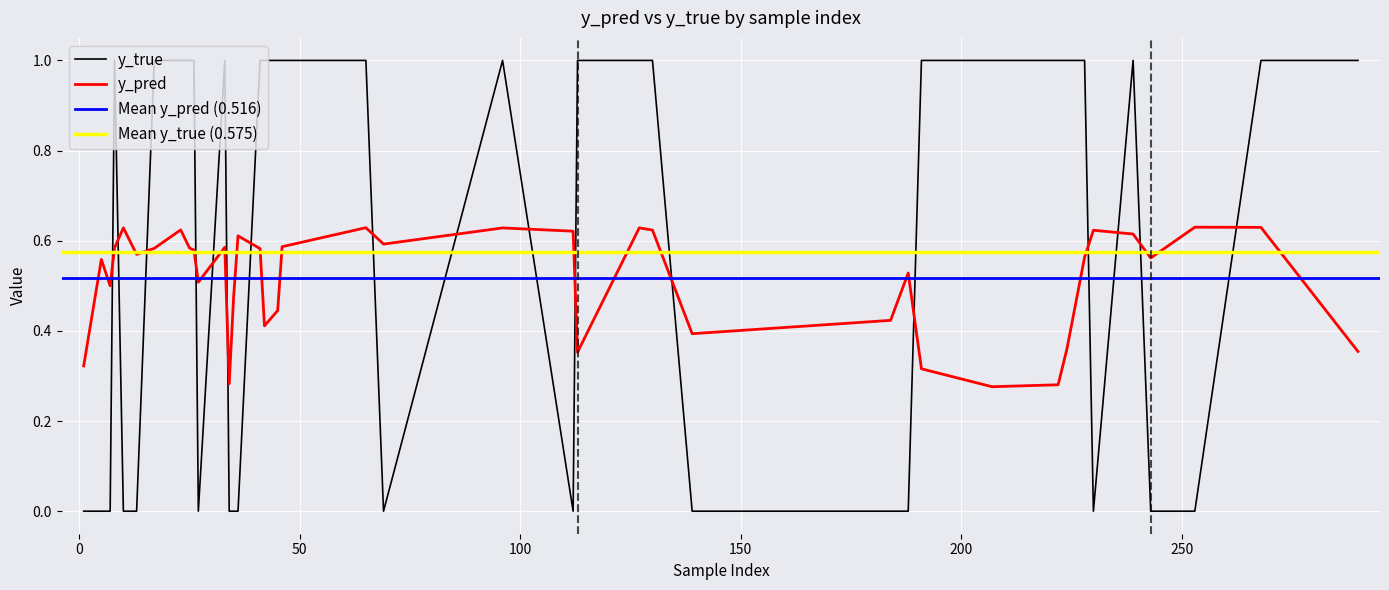

Between 130 and 26, which is larger?

130